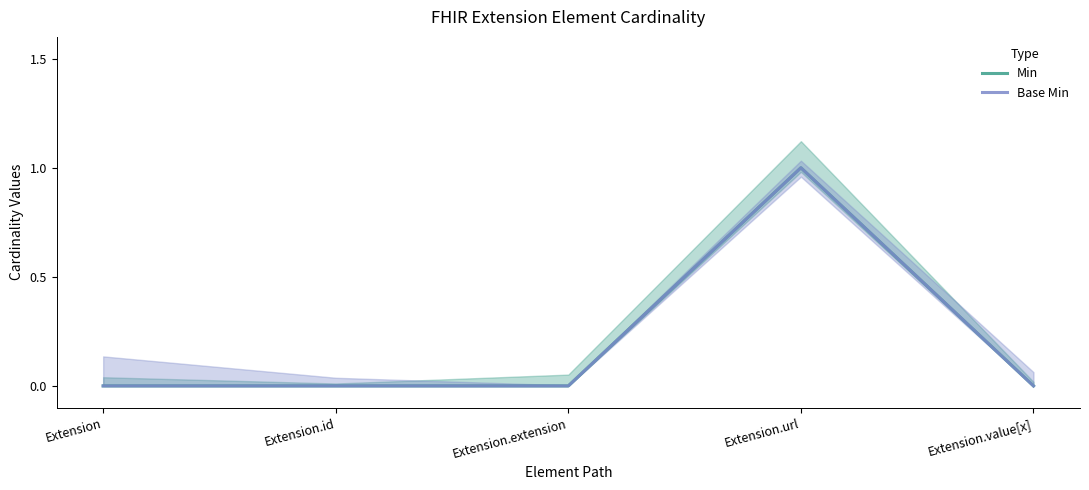

How many values in the Min series exceed 0?

1